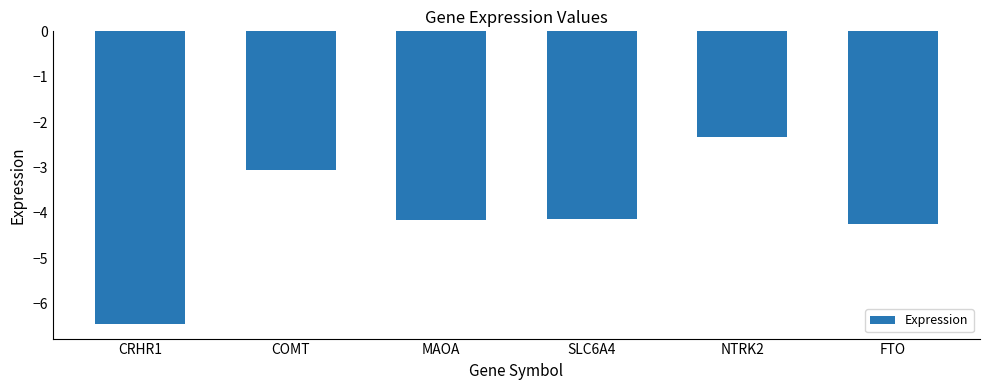

How many distinct data groups are displayed?

1